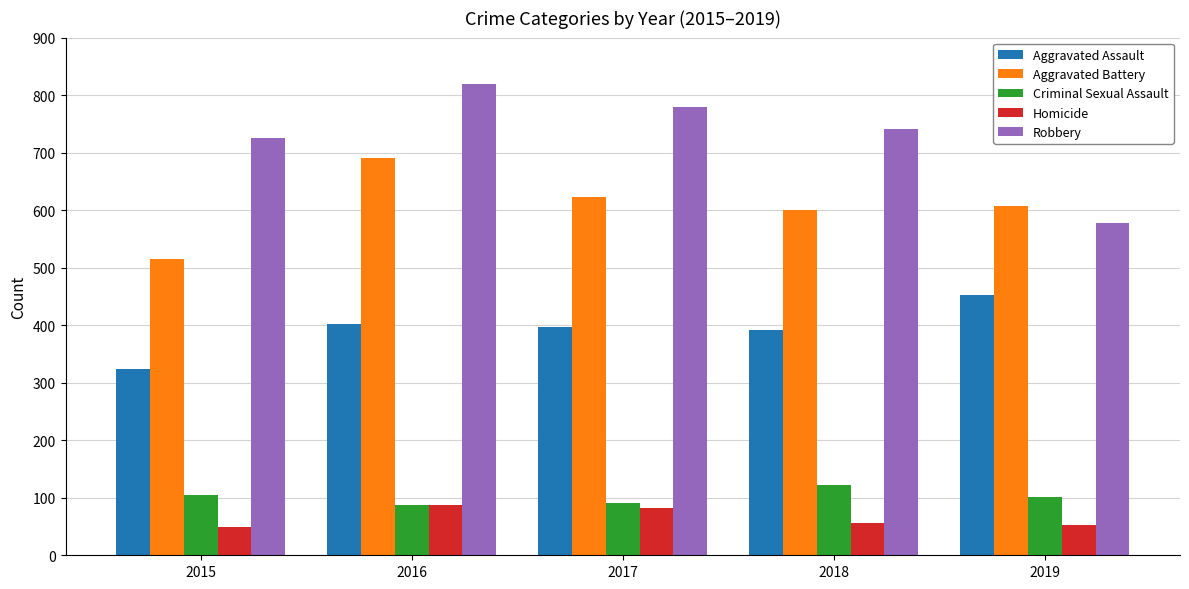

What is the spread (max minus min) of values at 2019?

555